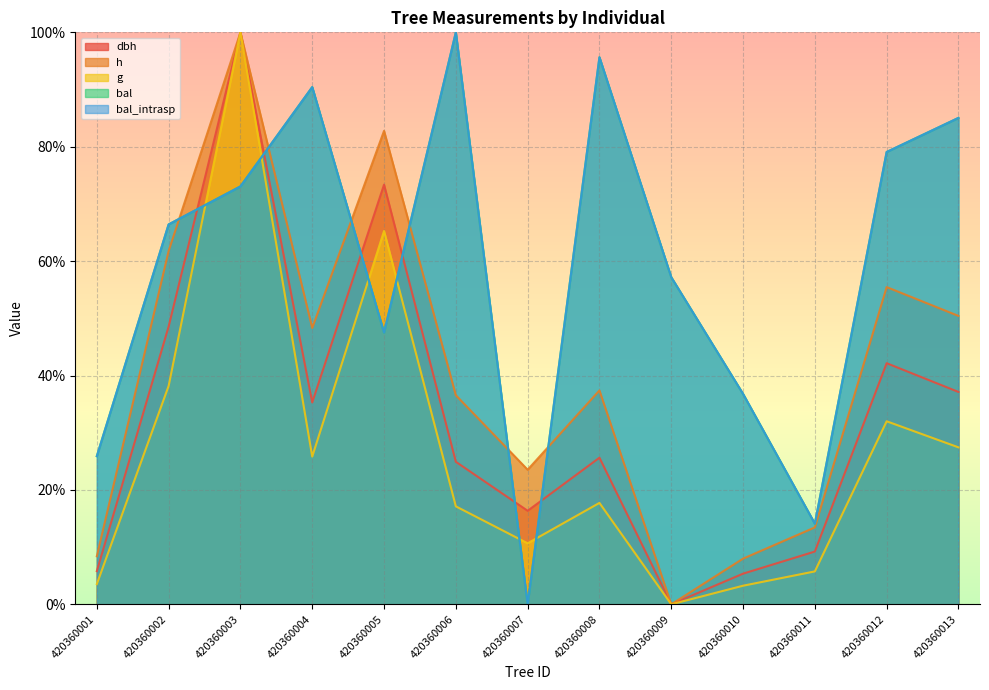

The bal_intrasp series shows 146.6 at 420360013. True or false?

False